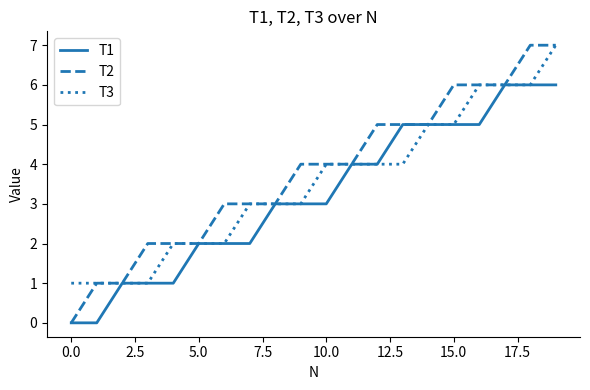

Rank the series by their average value, from lowest to highest.

T1, T3, T2